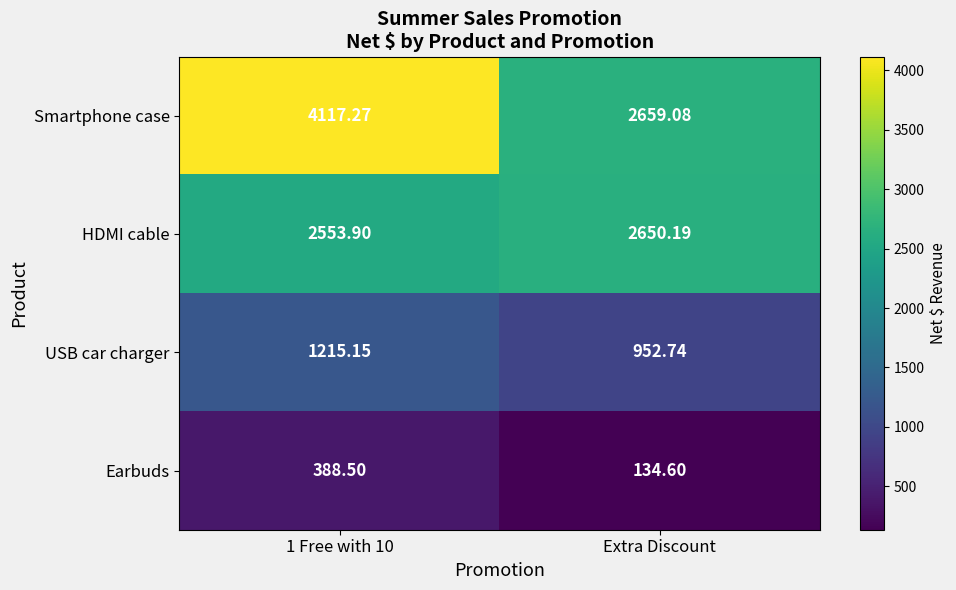

What is the greatest value displayed?

4117.3